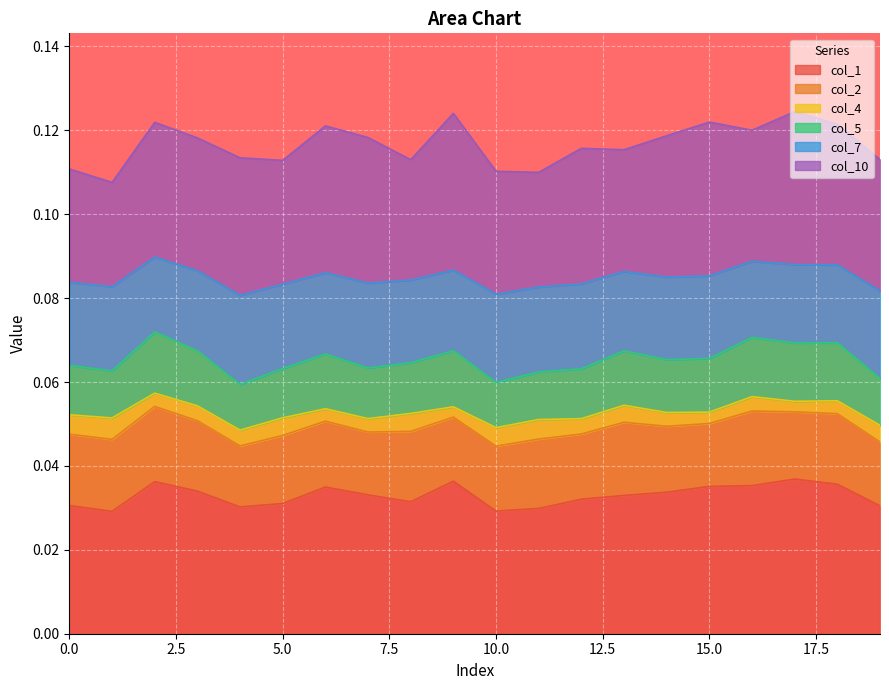

What are all the series names shown in the legend?

col_1, col_2, col_4, col_5, col_7, col_10